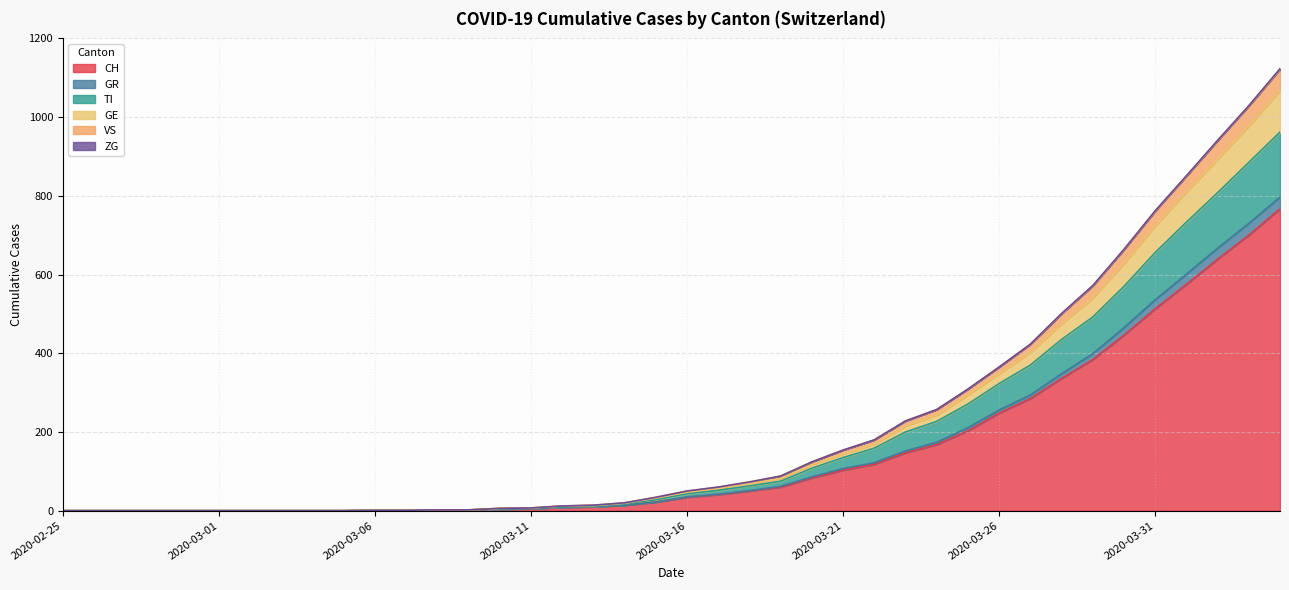

What is the maximum value for CH?

767